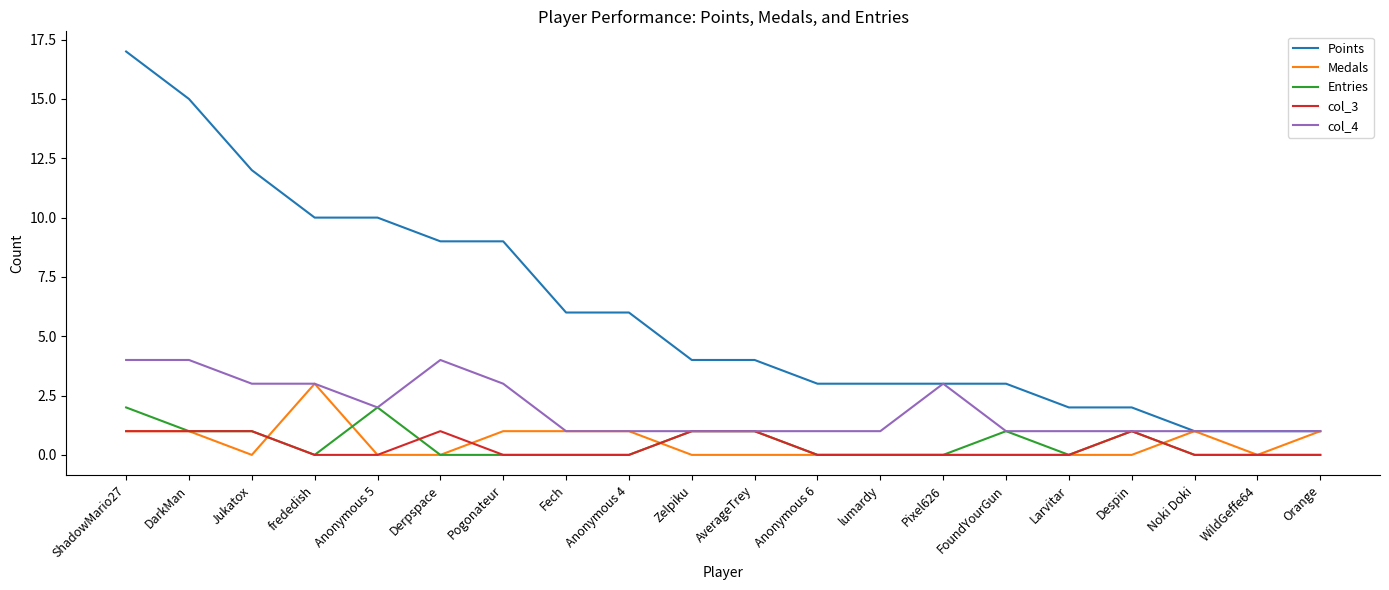

True or false: Medals and col_3 cross at least once.

True